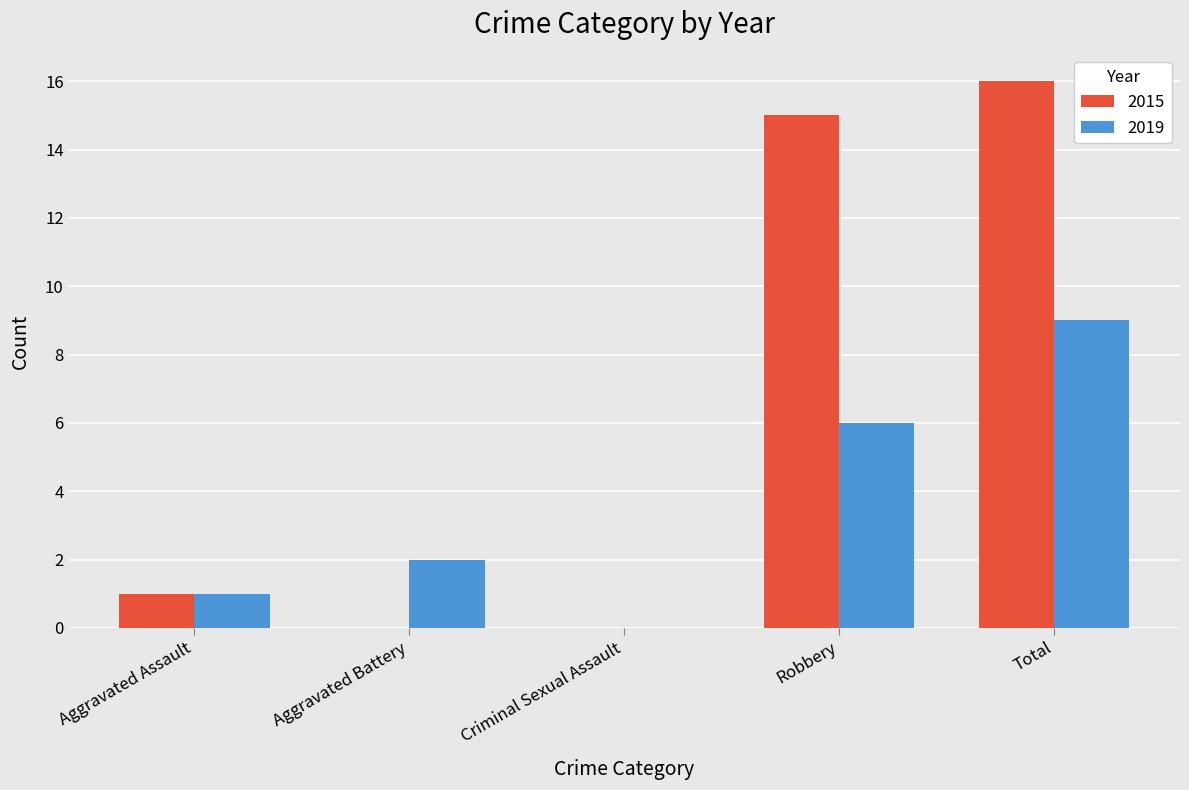

The 2015 series shows 11 at Criminal Sexual Assault. True or false?

False